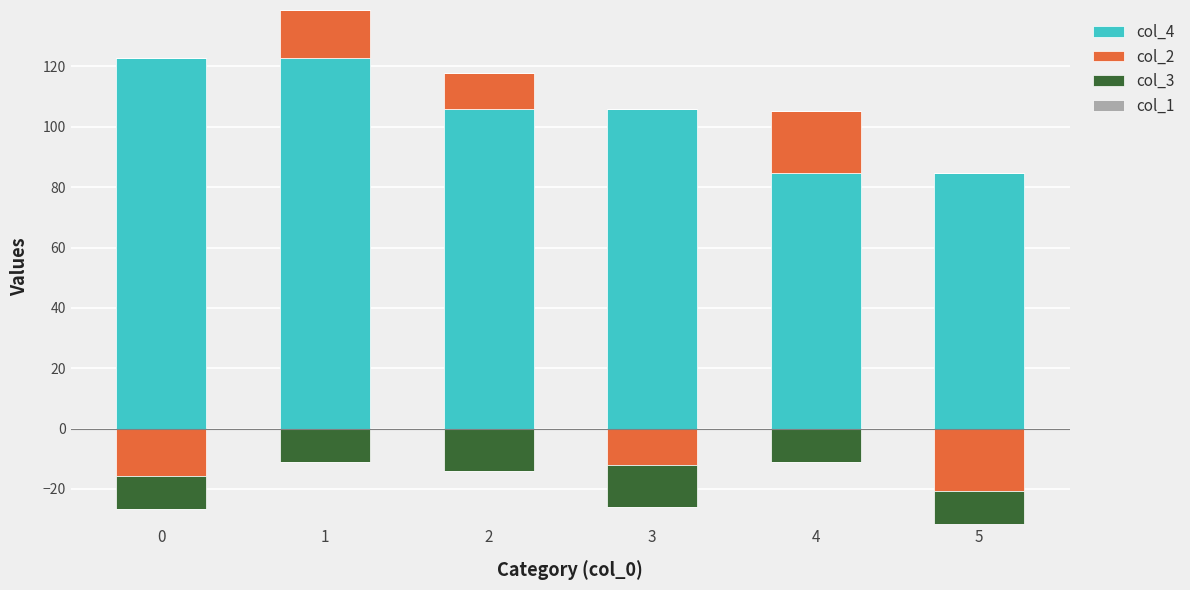

At how many categories does at least one series exceed 30?

6